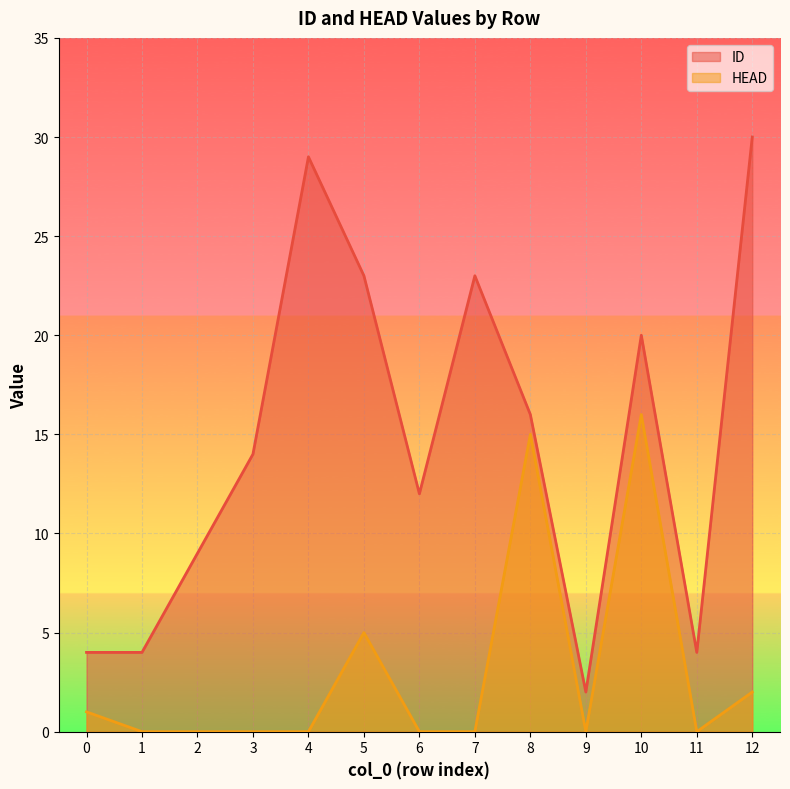

Where is ID nearest to the value 16?

8